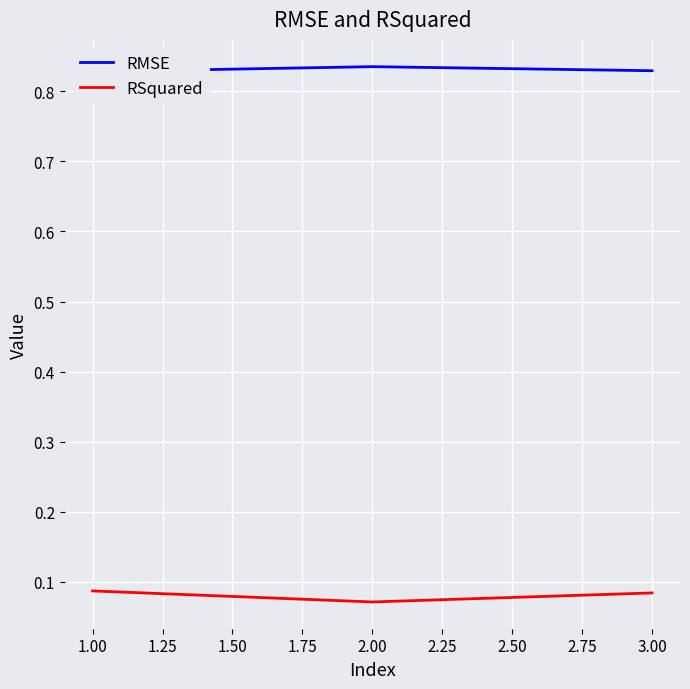

True or false: RSquared has a value of 0.0 at 1.00.

False